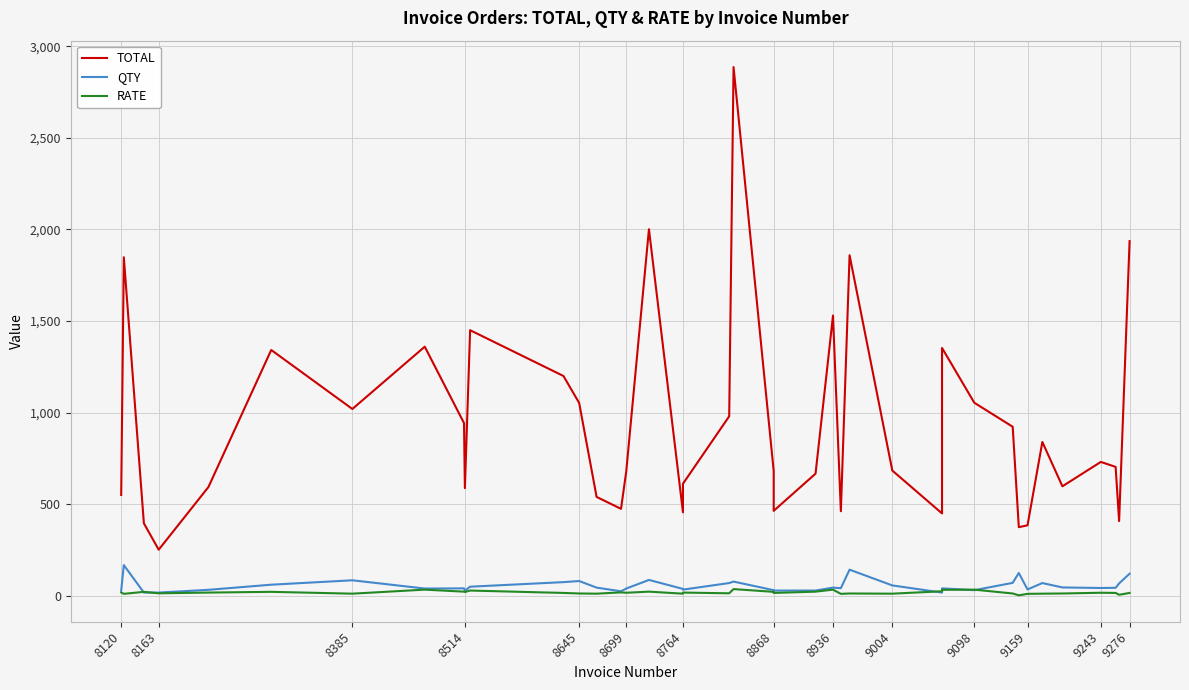

Which series has the largest range (max minus min)?

TOTAL